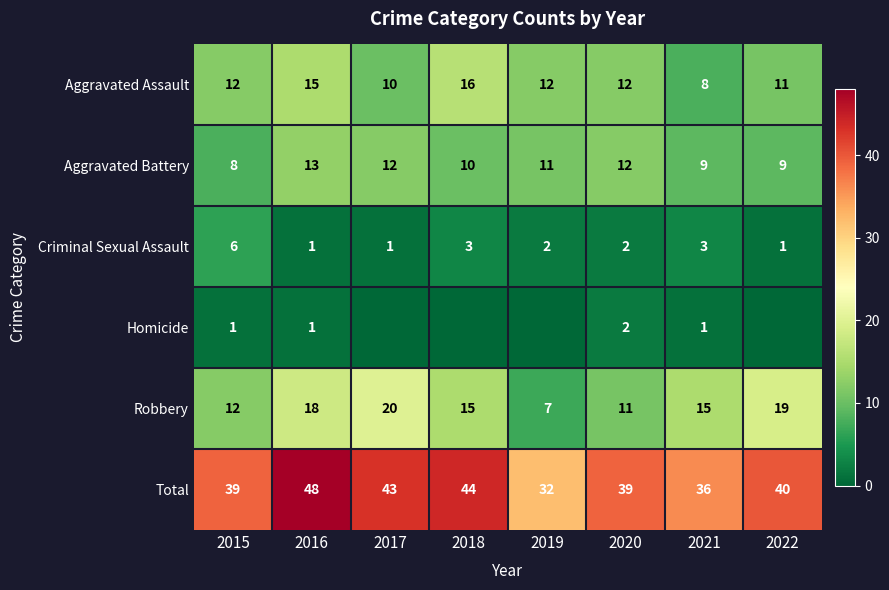

Where is Robbery nearest to the value 13?

2015